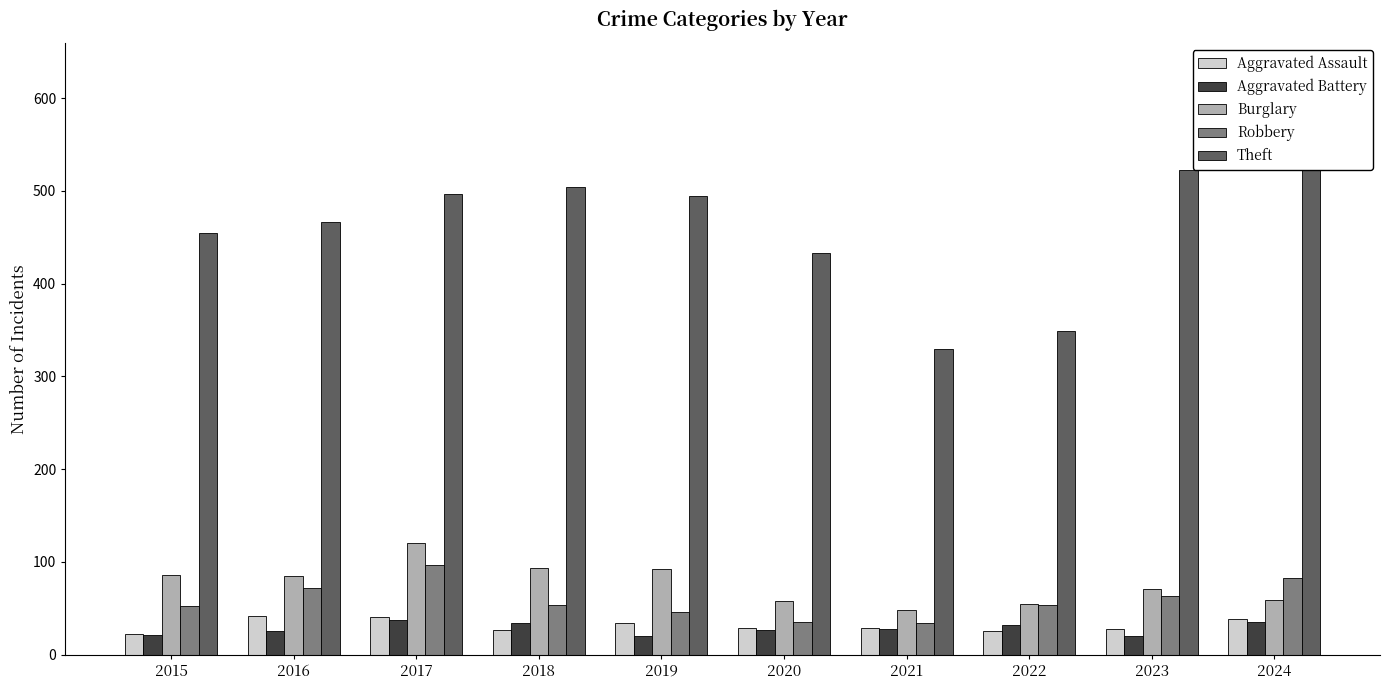

What is the average value of the Theft series?

468